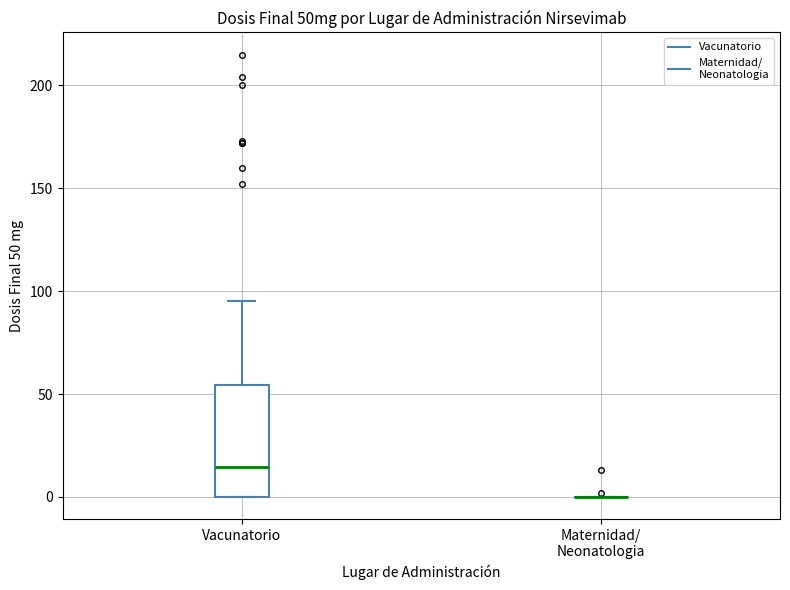

Reading left to right, read every box against the y-axis: the position of its median line, the range the box covers, and the ends of its whiskers. The values are not printed on the chart, so give them approximately, as read against the axis.

Vacunatorio: median 15, box 0 to 55, whiskers 0 to 95
Maternidad/ Neonatologia: box collapsed to a line at 0, whiskers 0 to 0